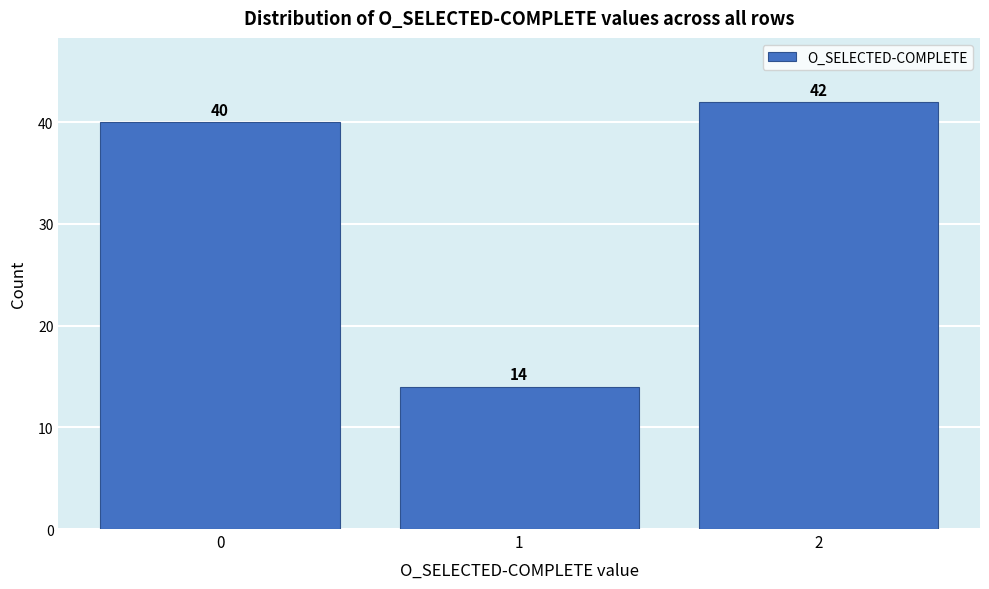

Reading left to right, transcribe all the data shown in this chart.

0=40	1=14	2=42